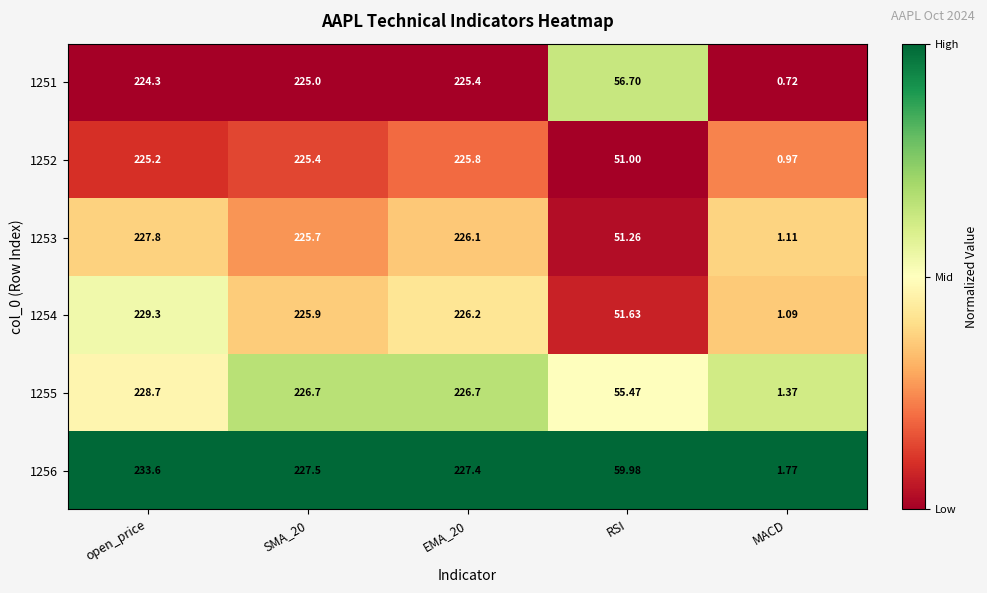

At open_price, list the series in order from smallest to largest.

1251, 1252, 1253, 1255, 1254, 1256